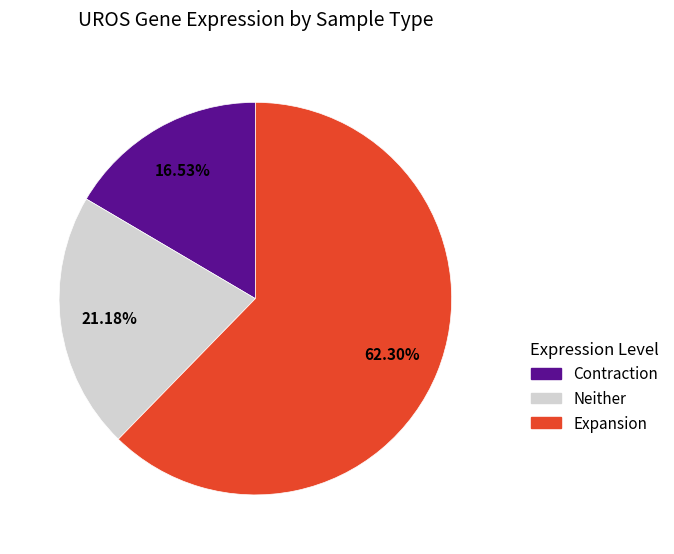

To the nearest percent, what is the difference between the largest and smallest slice percentages?

46%